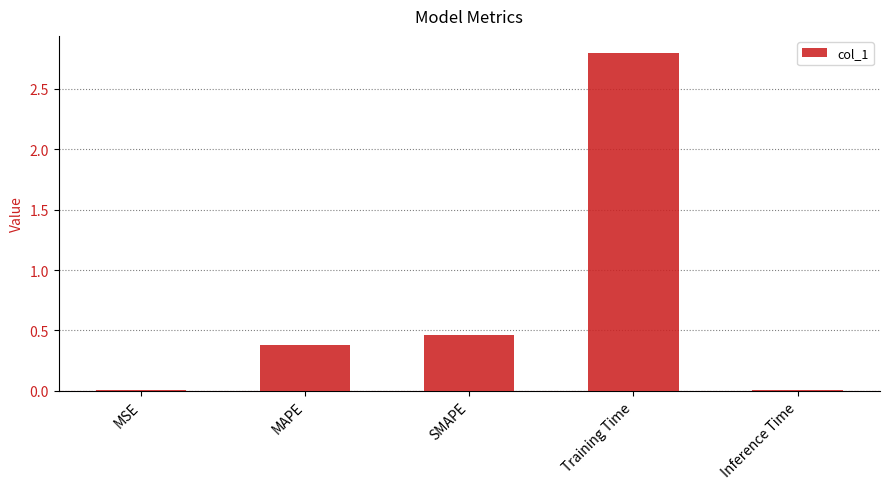

True or false: the data shows 2.8 at Training Time.

True